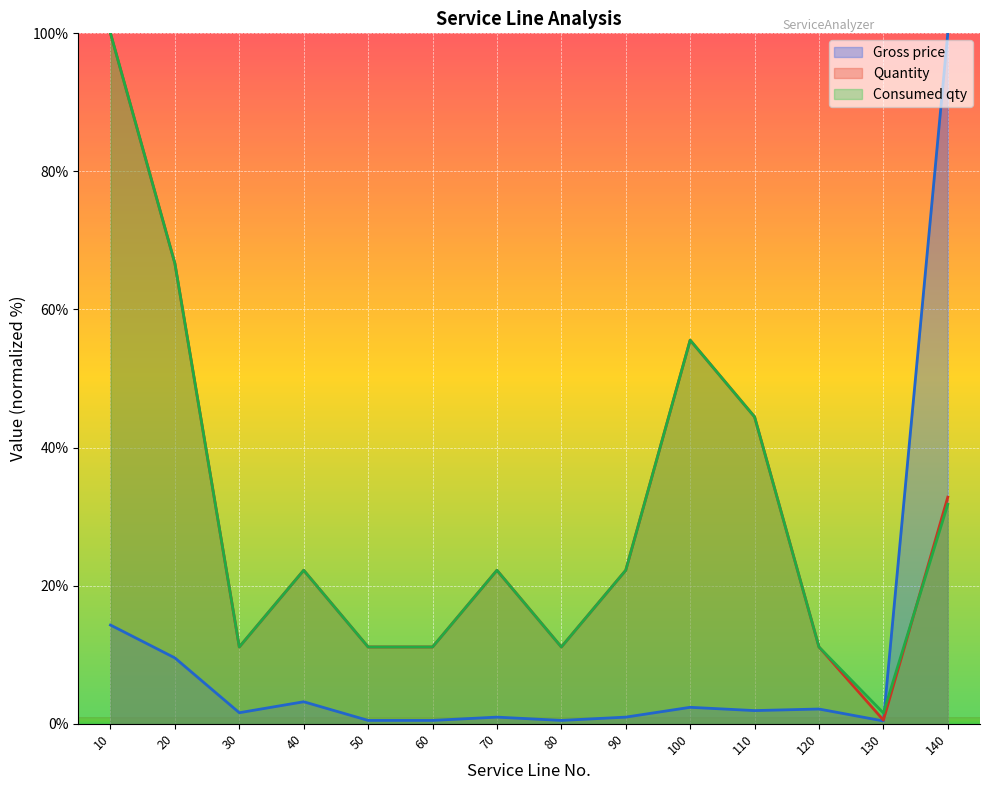

After their last crossing, which series has the higher values: Quantity or Gross price?

Gross price